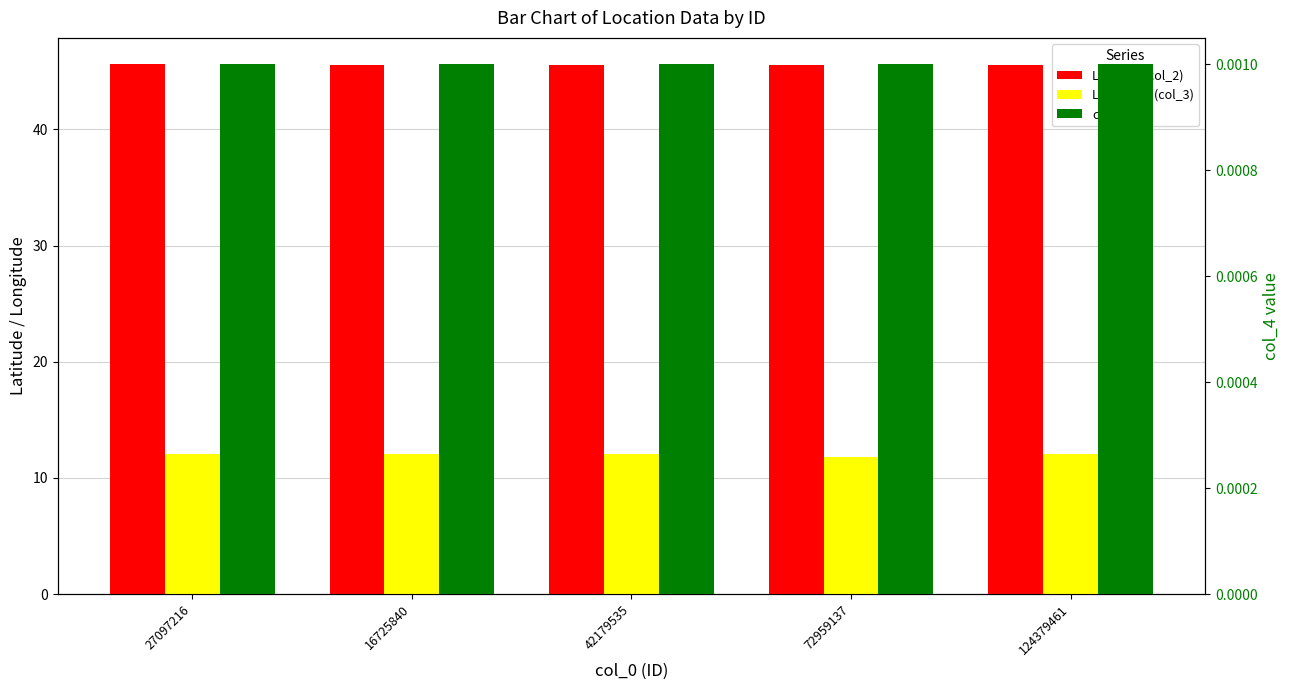

What are all the series names shown in the legend?

Latitude (col_2), Longitude (col_3), col_4